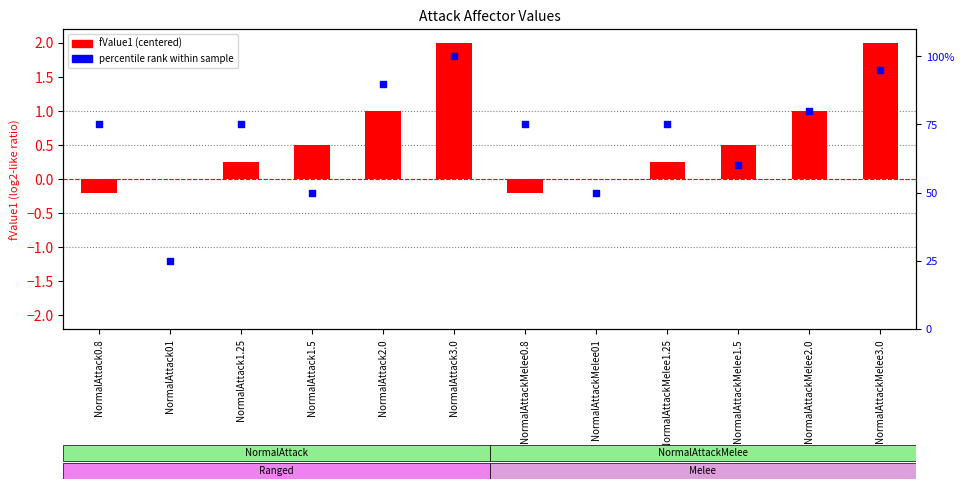

What is the total value across all series at NormalAttackMelee0.8?

74.8